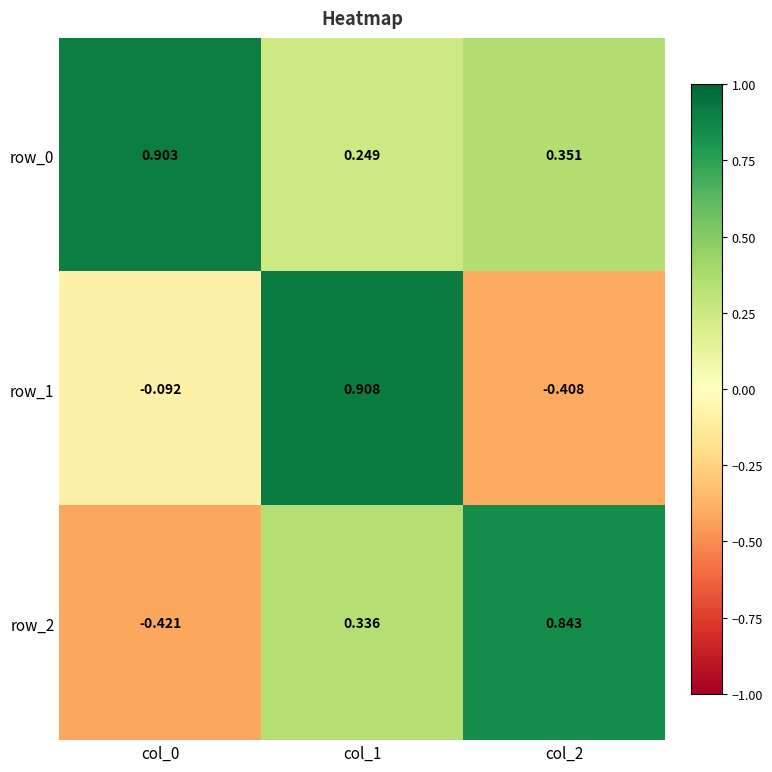

What is the maximum value for row_0?

0.9